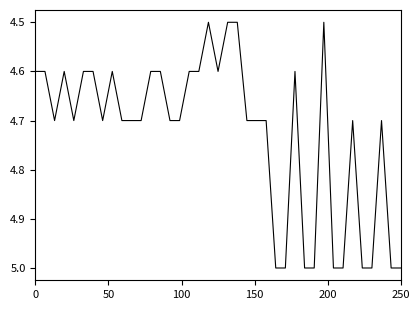

What is the difference between the maximum and minimum values?

0.5